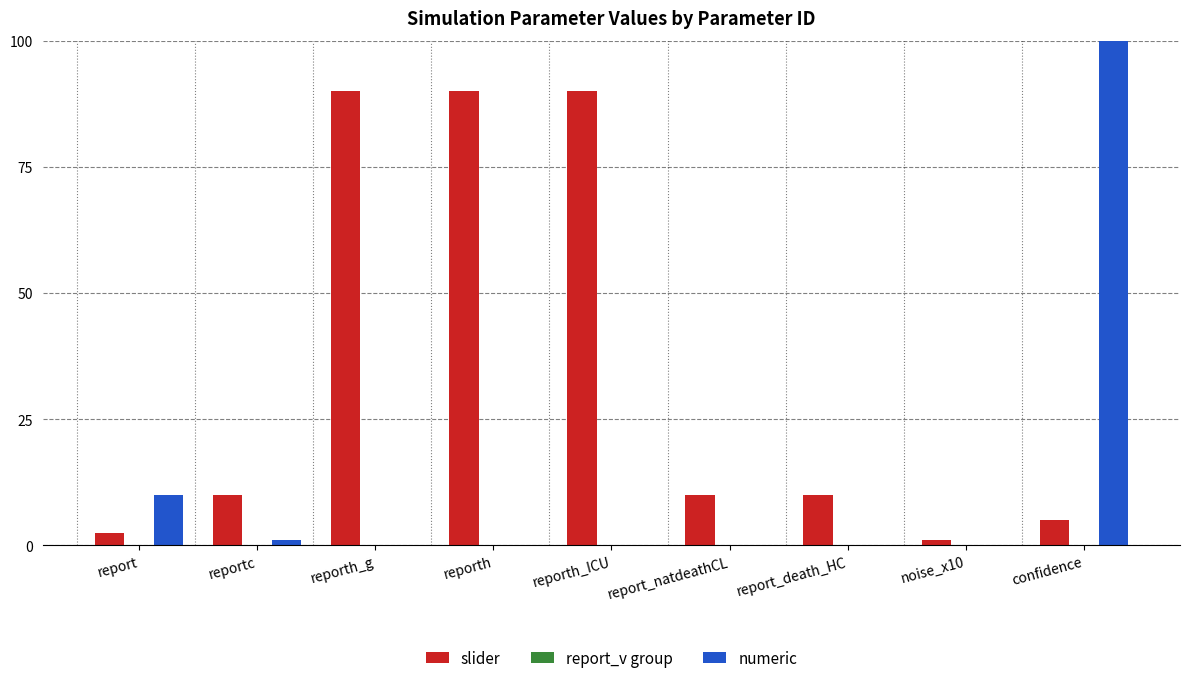

Which category has the highest value across all series?

confidence